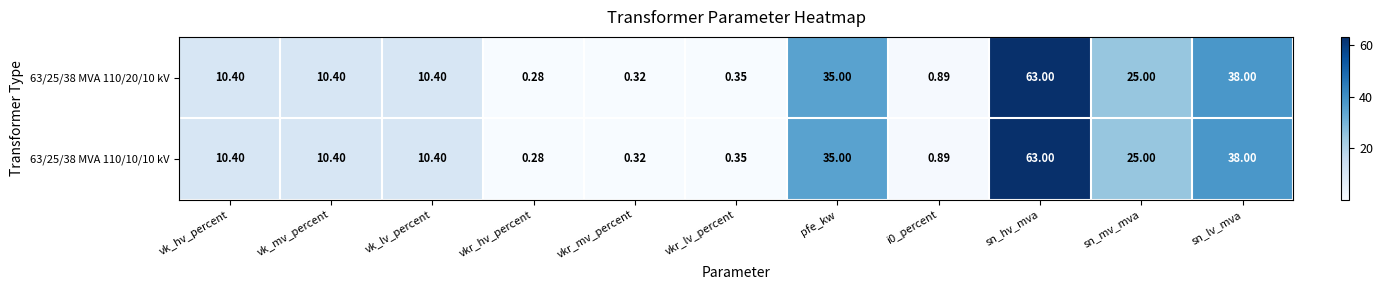

Which category has the lowest value in the 63/25/38 MVA 110/20/10 kV series?

vkr_hv_percent